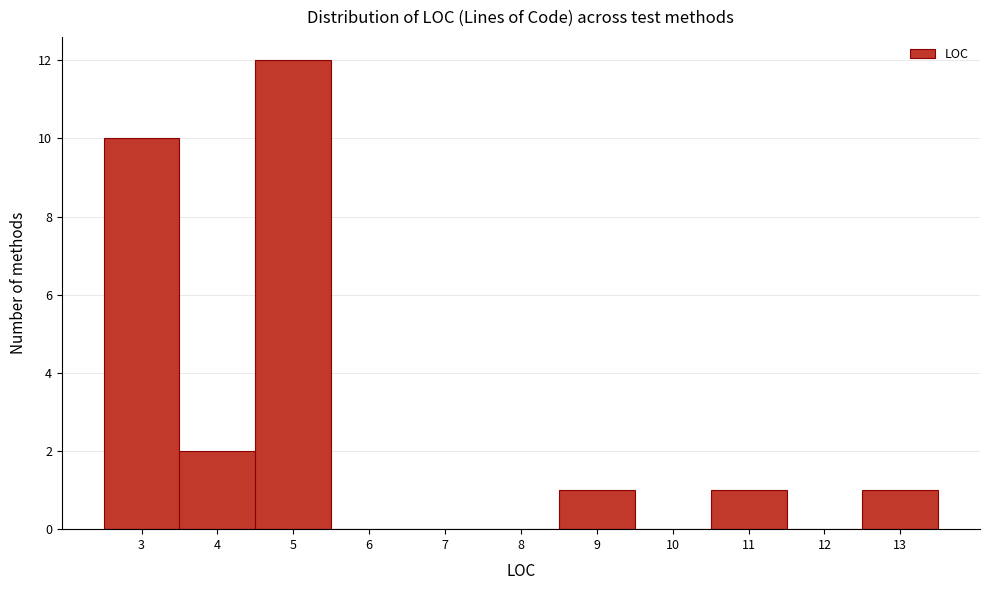

What is the height of the bar covering 12.5 to 13.5 on the x-axis? The values are not printed on the chart, so give them approximately, as read against the axis.

1